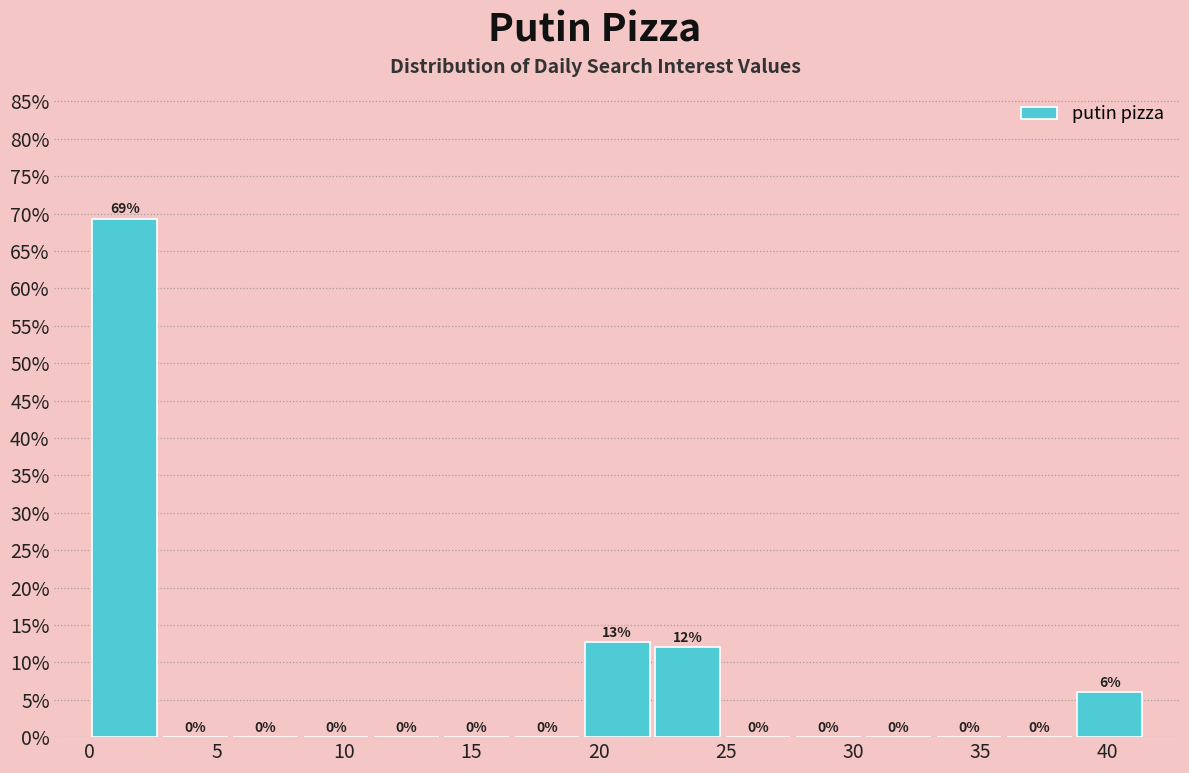

Which range on the x-axis has the tallest bar?

0.0 to 3.0